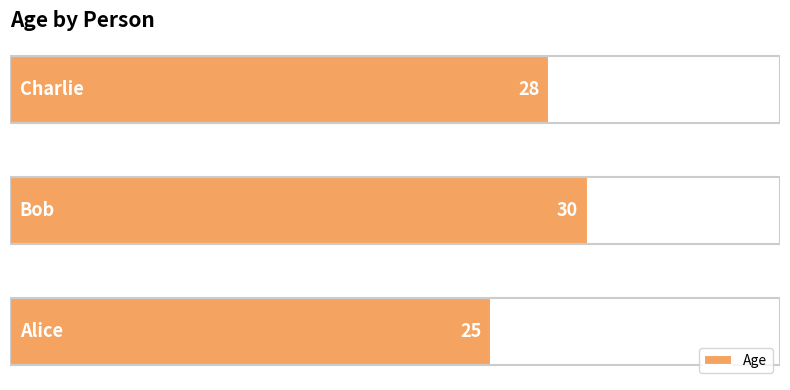

How many values are between 25 and 30?

3